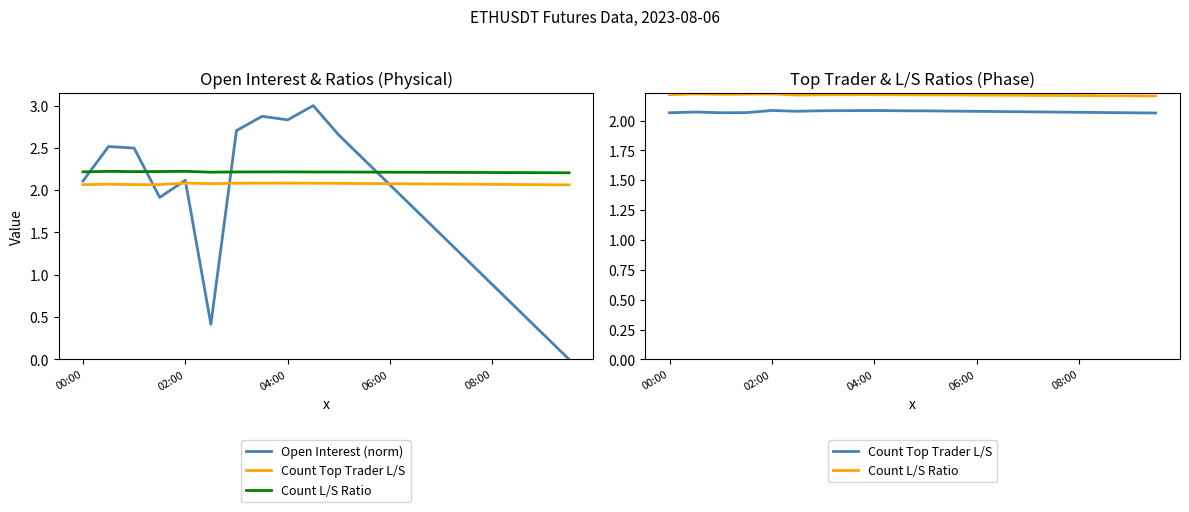

Reading left to right, list all the values displayed in this chart.

Open Interest (norm): 2.1	2.5	2.5	1.9	2.1	0.4	2.7	2.9	2.8	3.0	2.7	2.4	2.1	1.8	1.5	1.2	0.9	0.6	0.3	0.0
Count Top Trader L/S: 2.1	2.1	2.1	2.1	2.1	2.1	2.1	2.1	2.1	2.1	2.1	2.1	2.1	2.1	2.1	2.1	2.1	2.1	2.1	2.1
Count L/S Ratio: 2.2	2.2	2.2	2.2	2.2	2.2	2.2	2.2	2.2	2.2	2.2	2.2	2.2	2.2	2.2	2.2	2.2	2.2	2.2	2.2